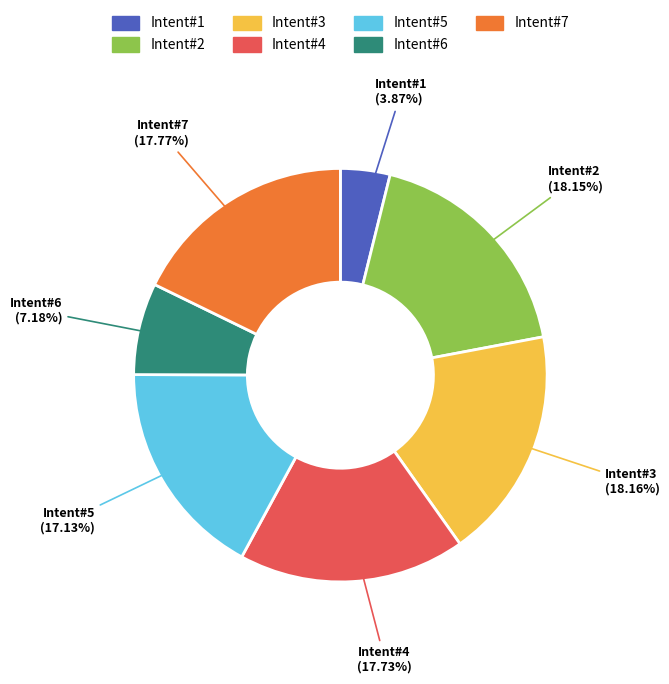

Approximately how many times larger is the value at Intent#5 (17.13%) compared to Intent#1 (3.87%)?

4.4